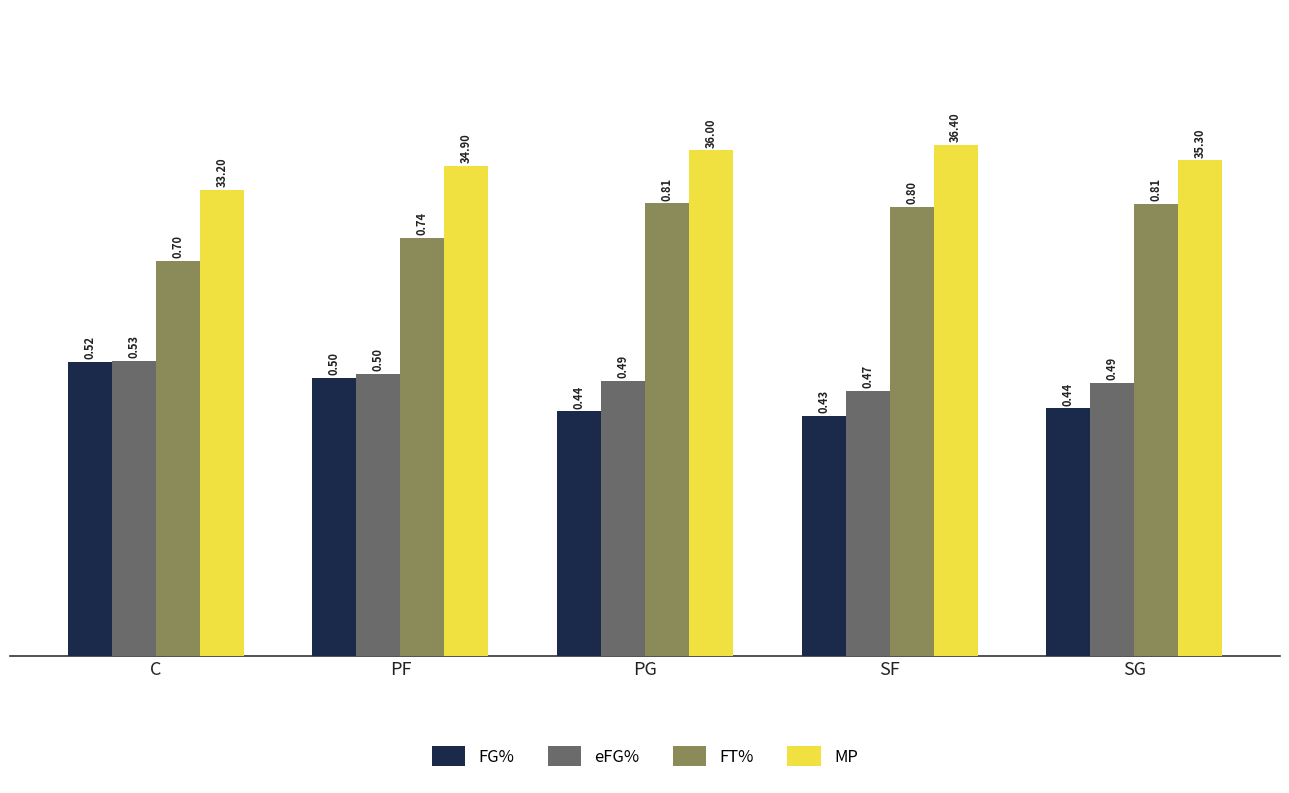

Which series has the largest total across all categories?

MP